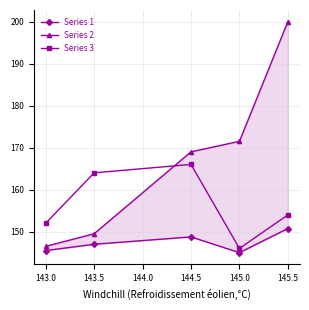

How many lines are shown in the chart?

3